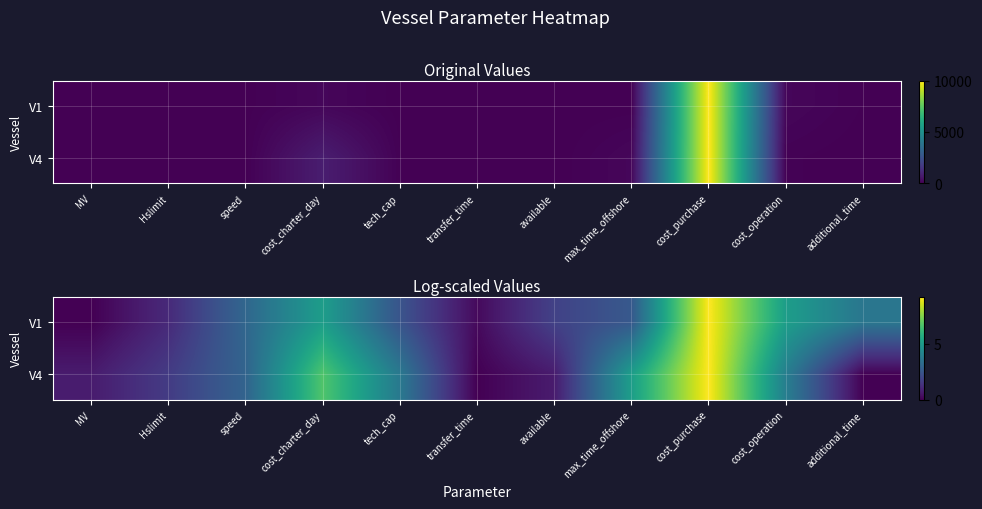

What is the average value of the V1 series?

3.1